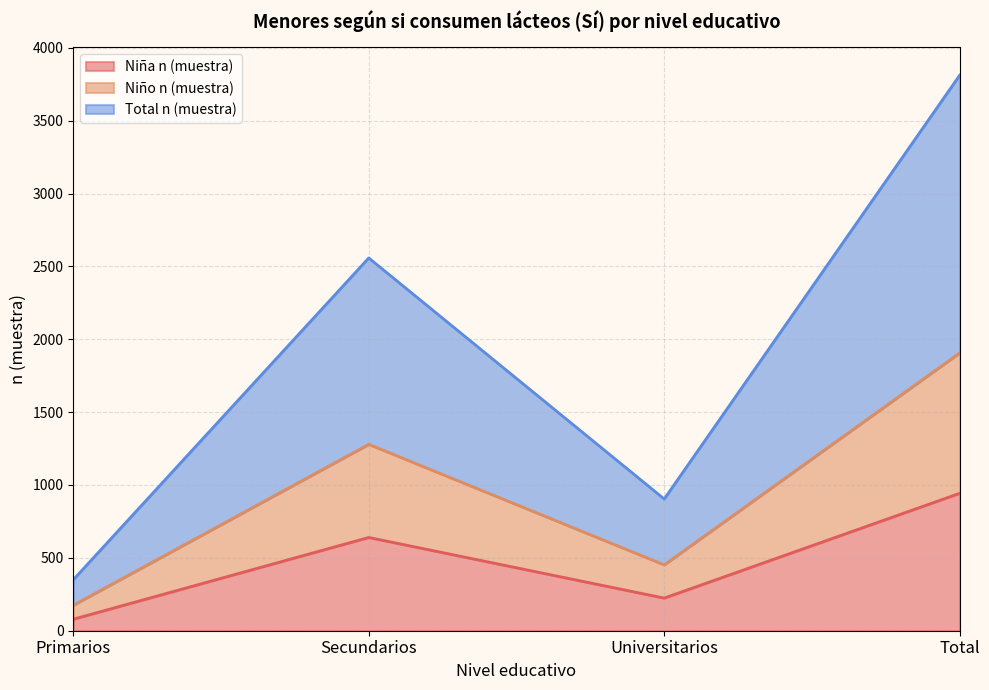

True or false: Total n (muestra) and Niño n (muestra) cross at least once.

False